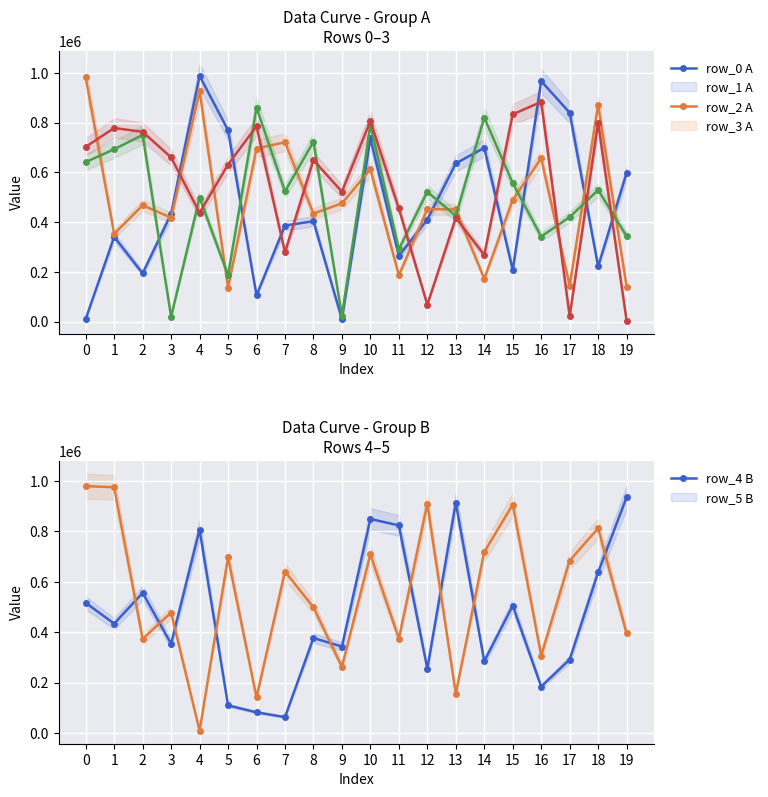

True or false: row_5 B has more than 2 interior local peaks.

True